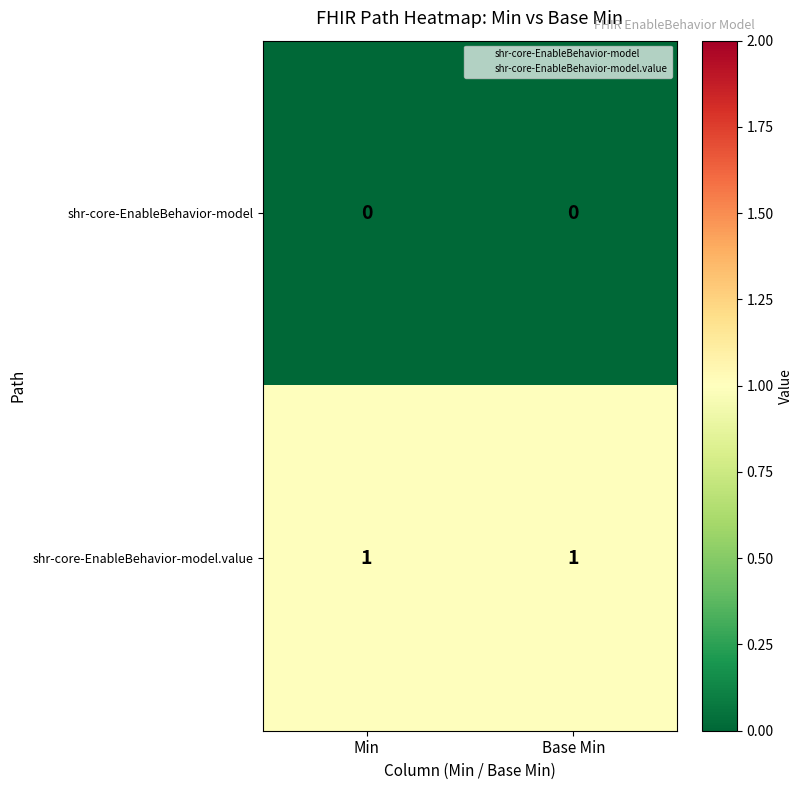

Is the value of shr-core-EnableBehavior-model.value at Base Min greater than the value of shr-core-EnableBehavior-model at Min?

Yes